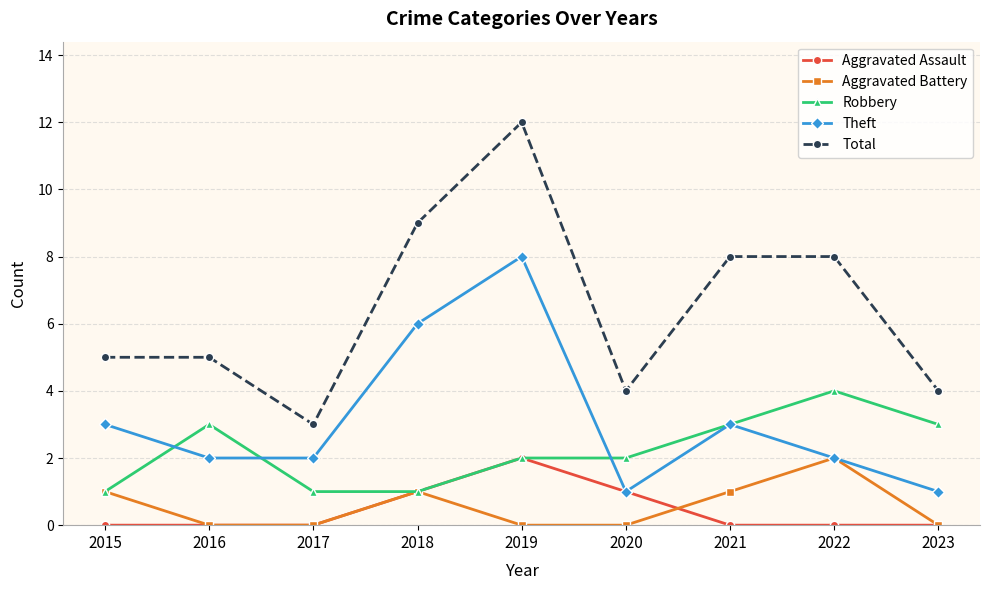

In Theft, how many points are higher than both neighbors (excluding endpoints)?

2